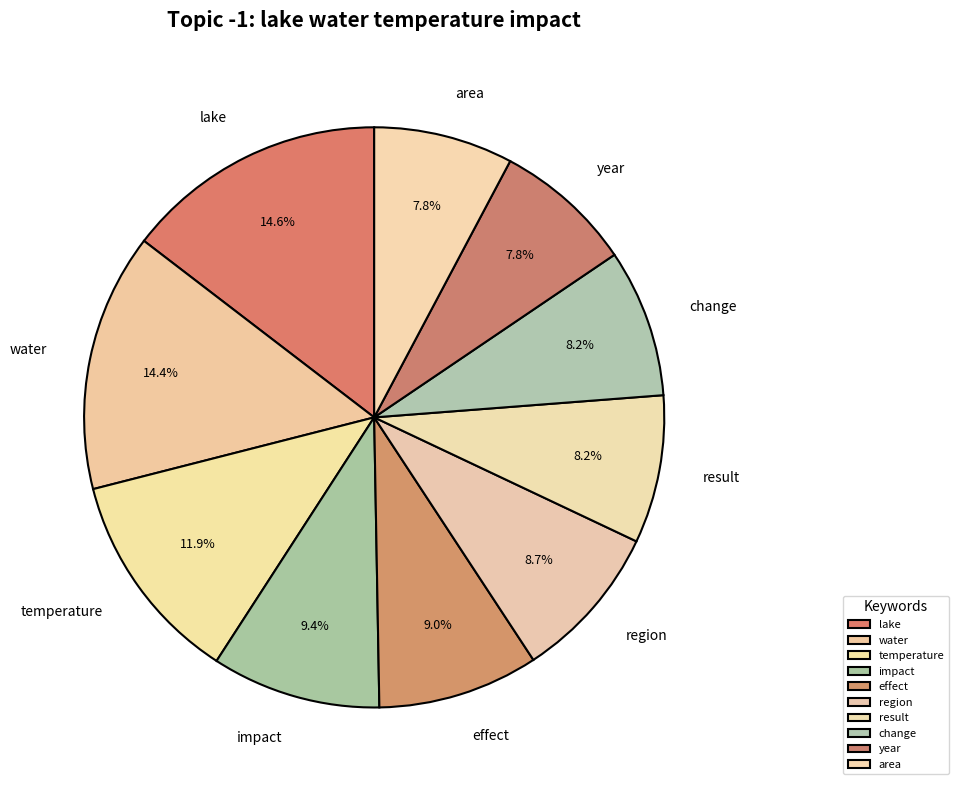

True or false: result accounts for 16% of the total.

False